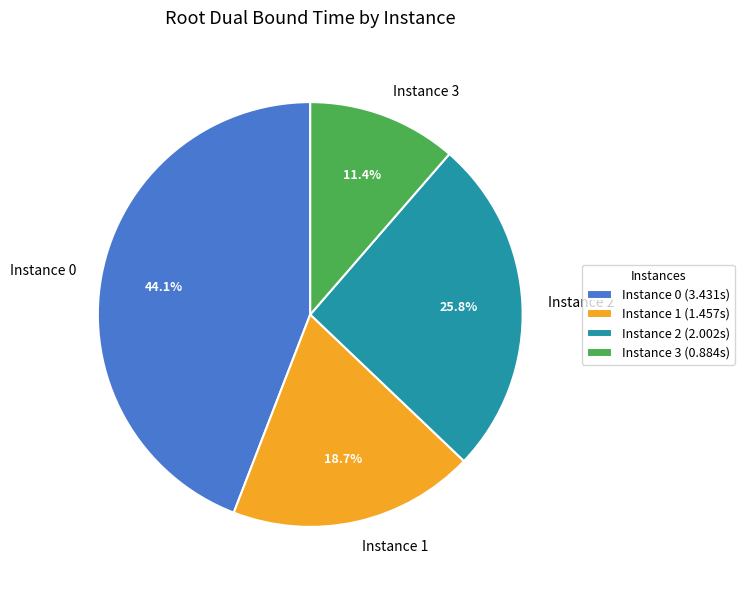

What percentage do Instance 2 and Instance 0 together represent?

69.9%